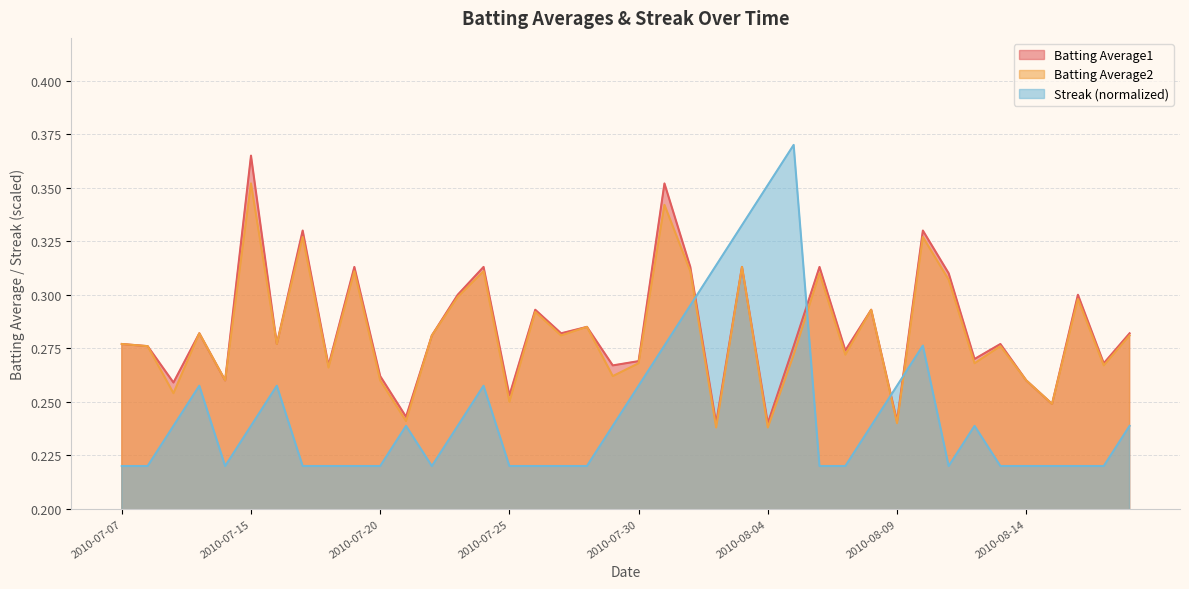

What is the sum of all Streak values?

9.8